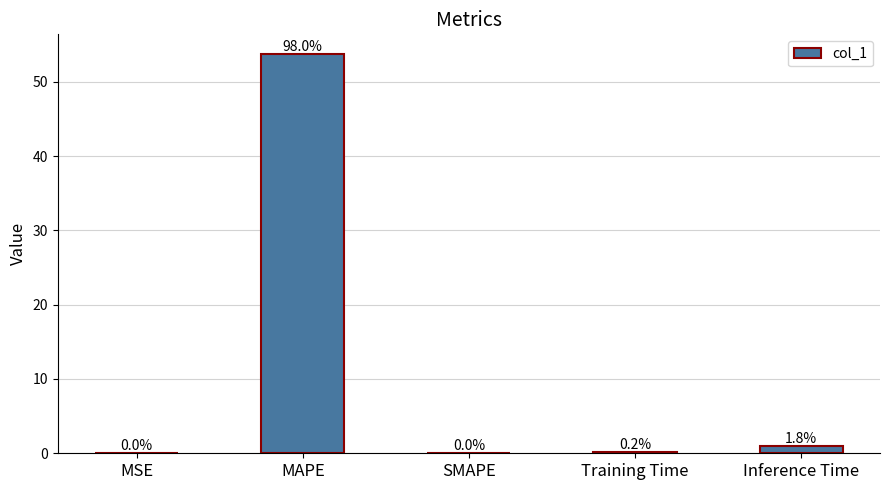

Reading left to right, transcribe all the data shown in this chart.

MSE=0.0	MAPE=53.7	SMAPE=0.0	Training Time=0.1	Inference Time=1.0